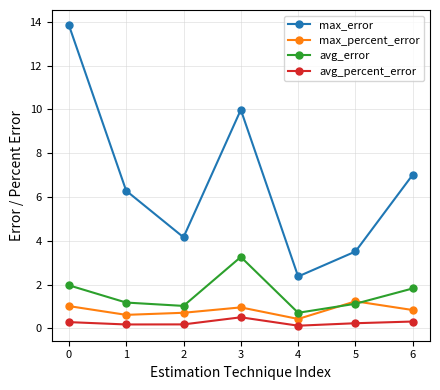

How many lines are shown in the chart?

4